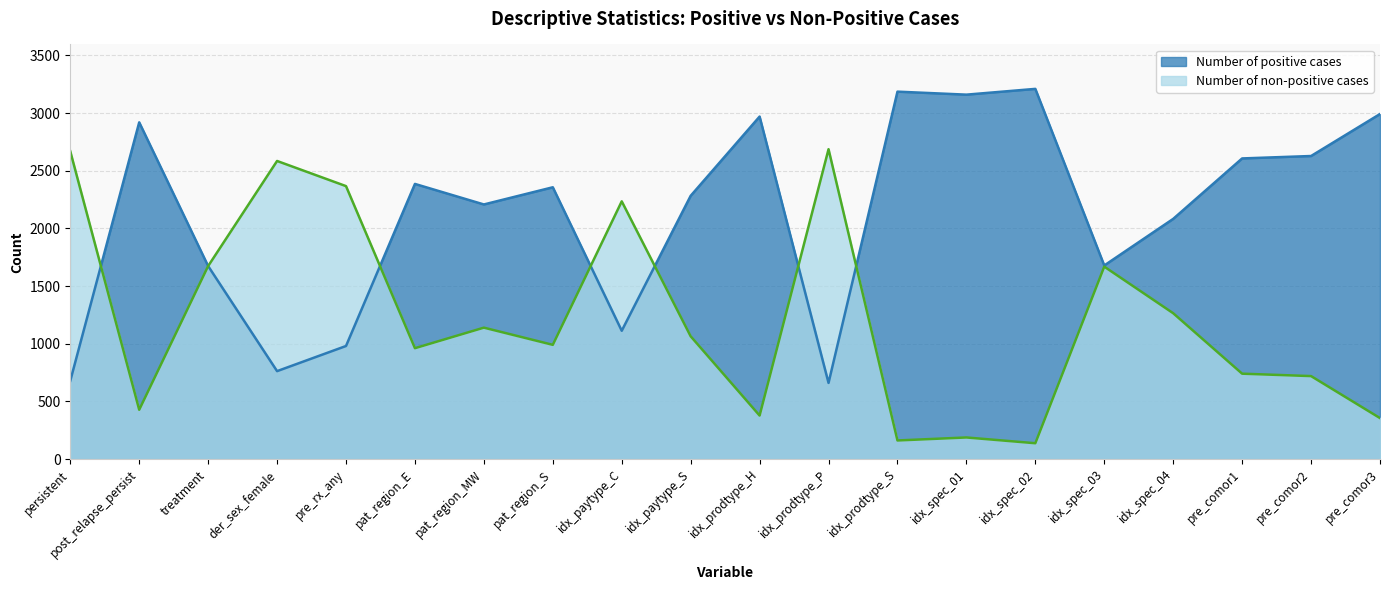

Which category has the lowest value in the Number of positive cases series?

idx_prodtype_P